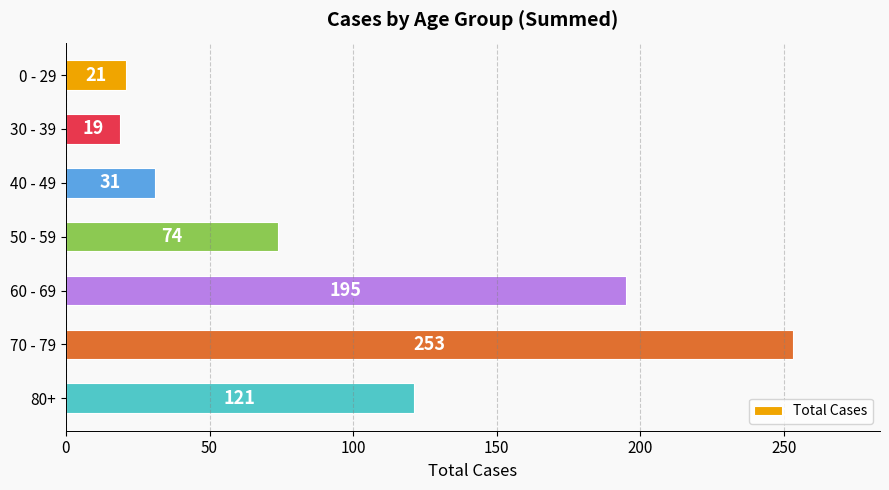

Is it true that the value at 60 - 69 is 273?

False